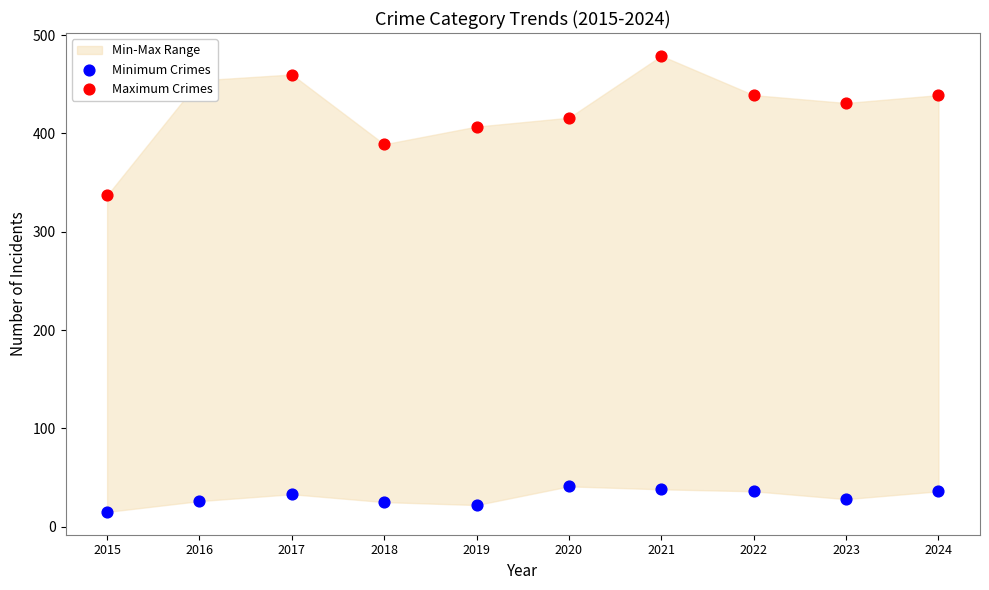

Which series contains the lowest Y value?

Minimum Crimes